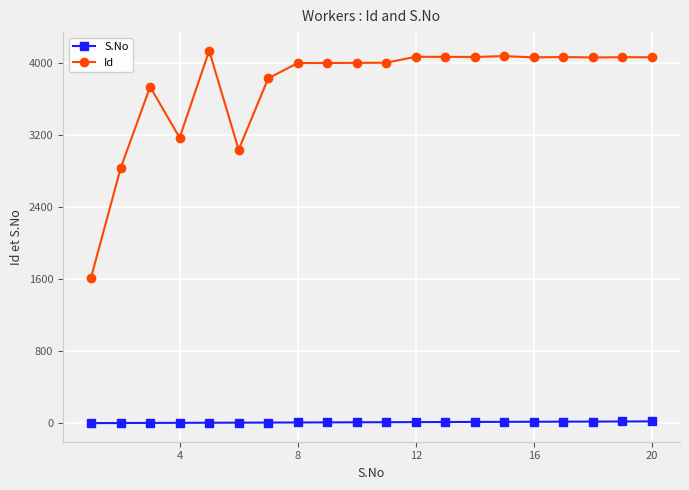

What is the difference between the maximum and second lowest values in the S.No series?

18